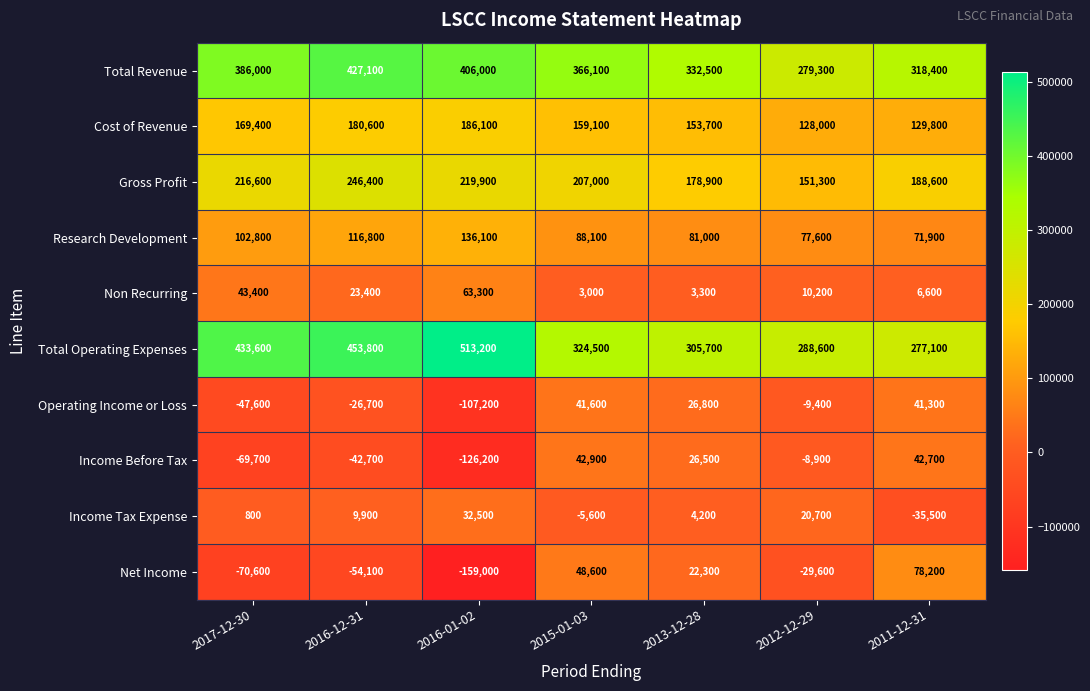

Which series has the largest total across all categories?

Total Operating Expenses